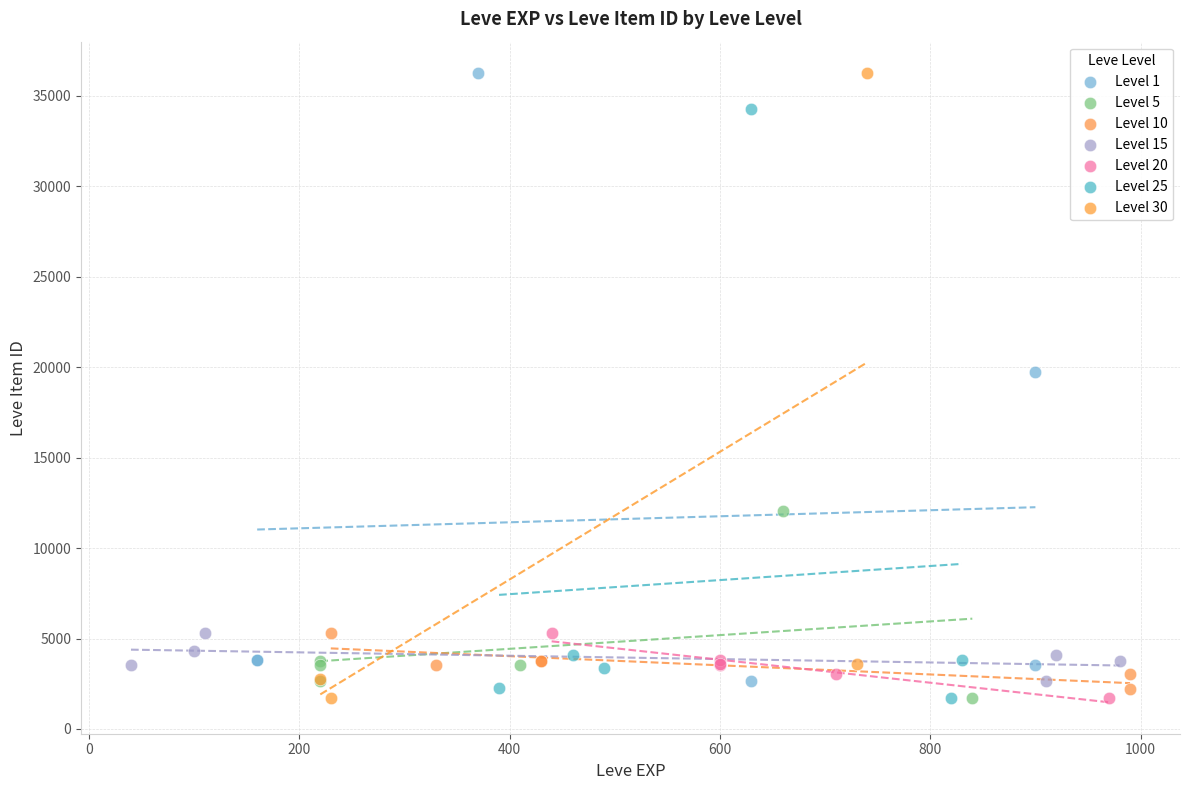

What are all the series names shown in the legend?

Level 1, Level 5, Level 10, Level 15, Level 20, Level 25, Level 30